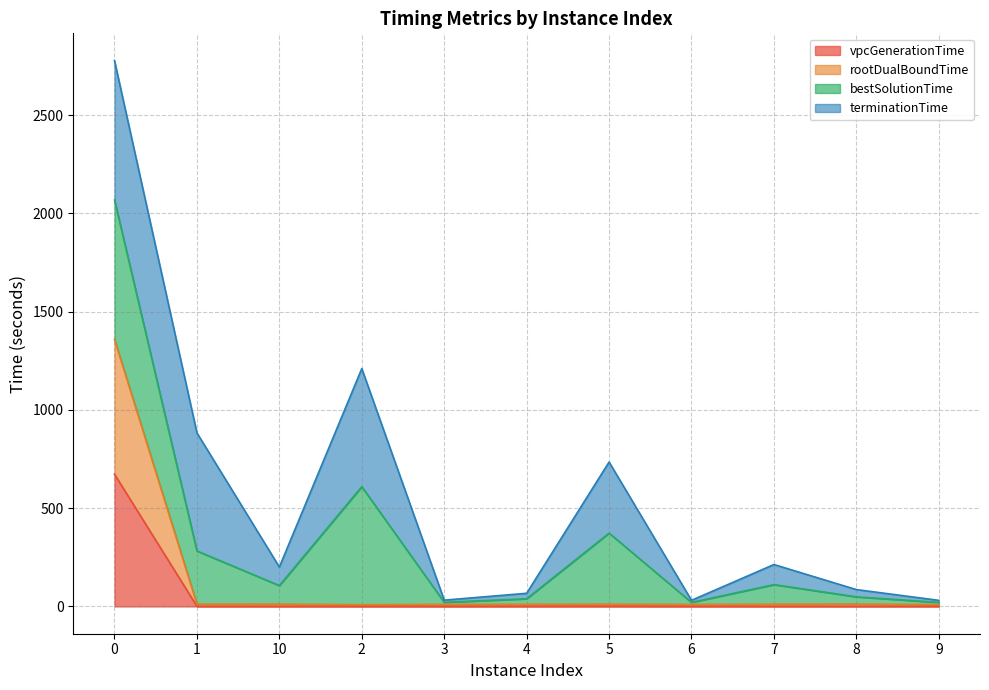

What is the sum of the rootDualBoundTime values at 0 and 8?

1370.4